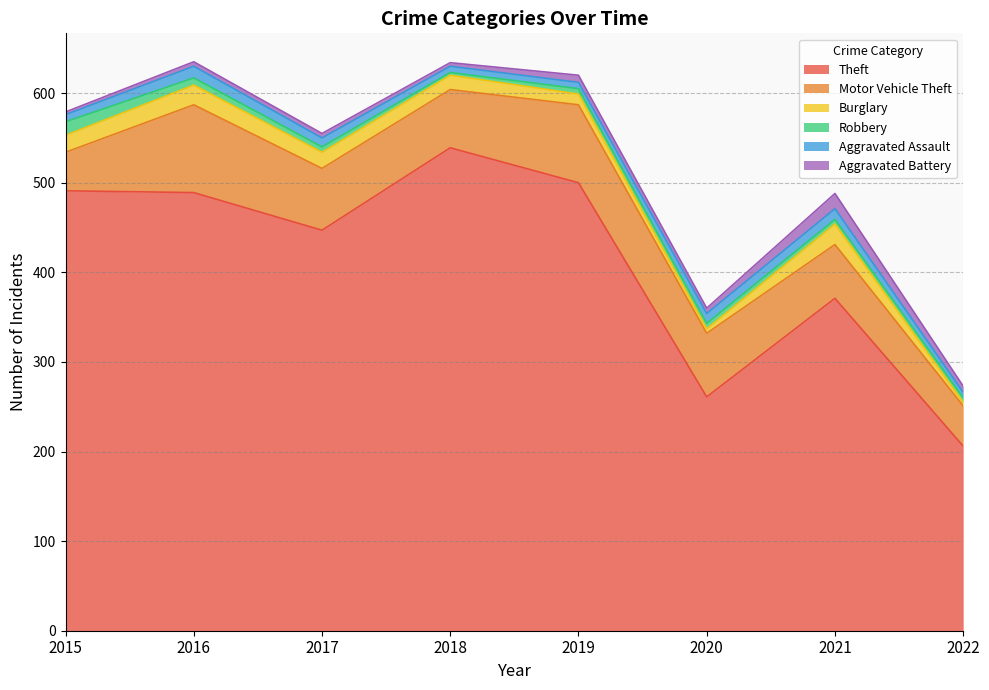

Which series has the widest spread of values?

Theft